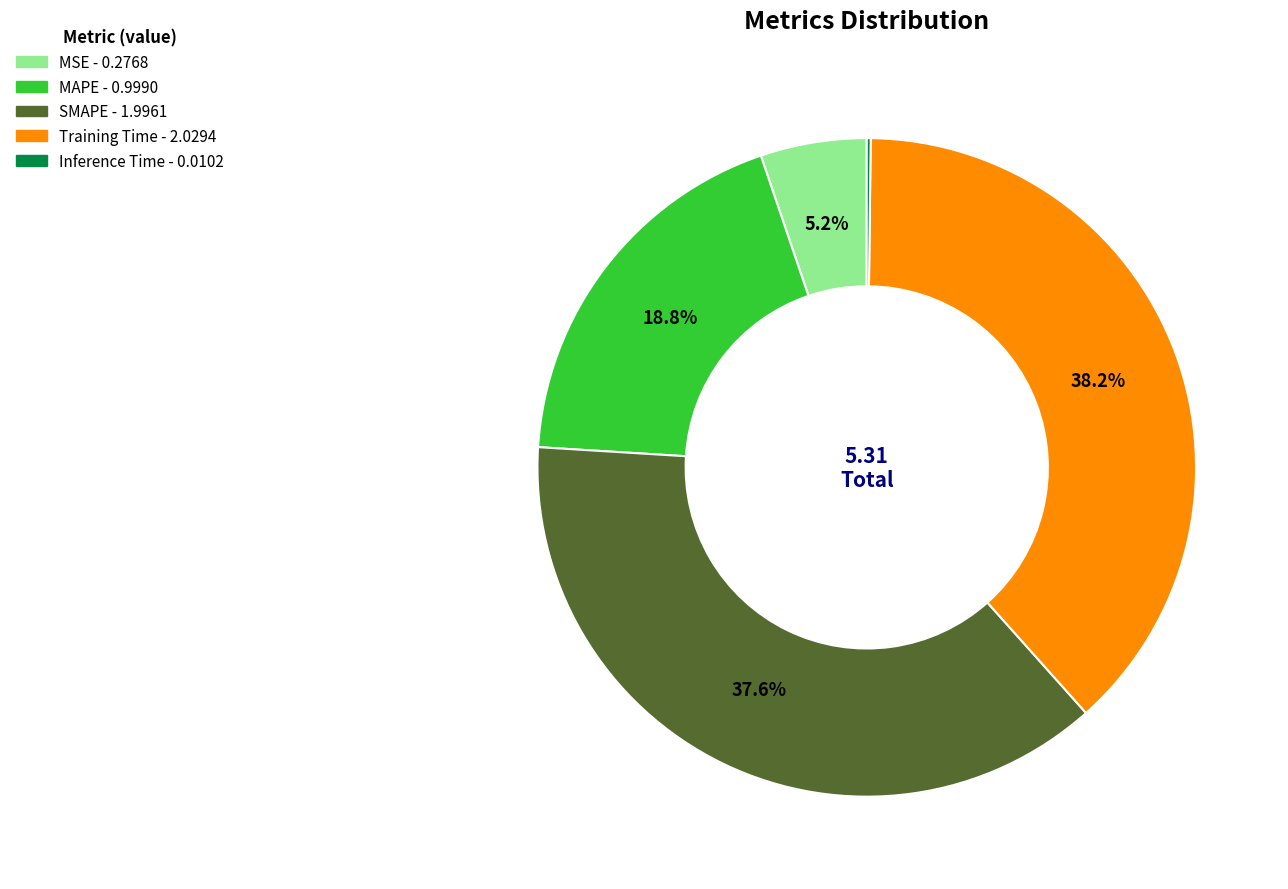

Is it true that MAPE is 19% of the pie?

True